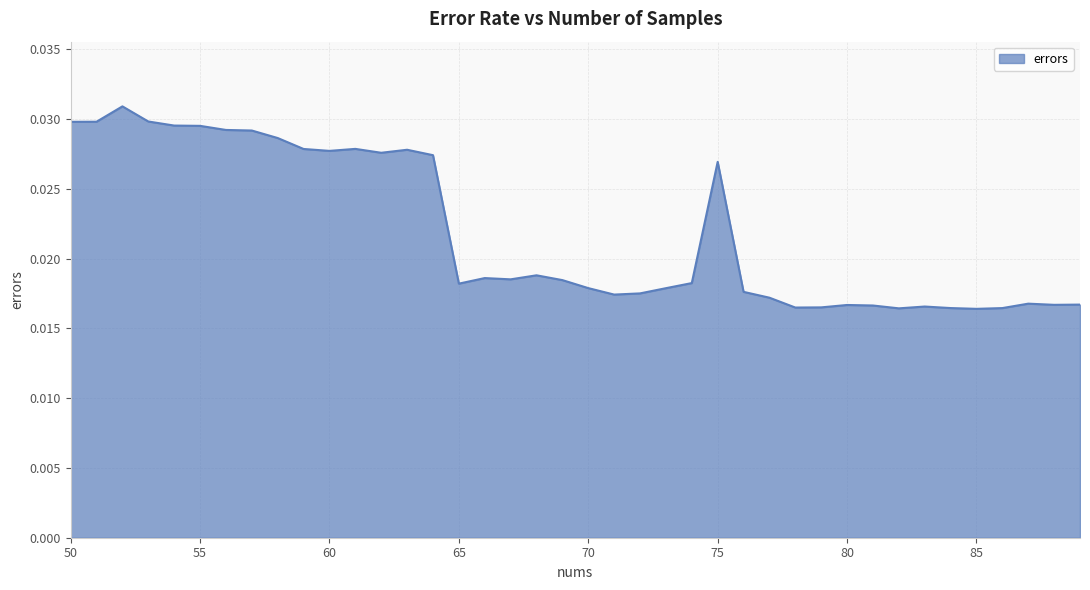

Is this an area chart (filled region under the line)?

Yes